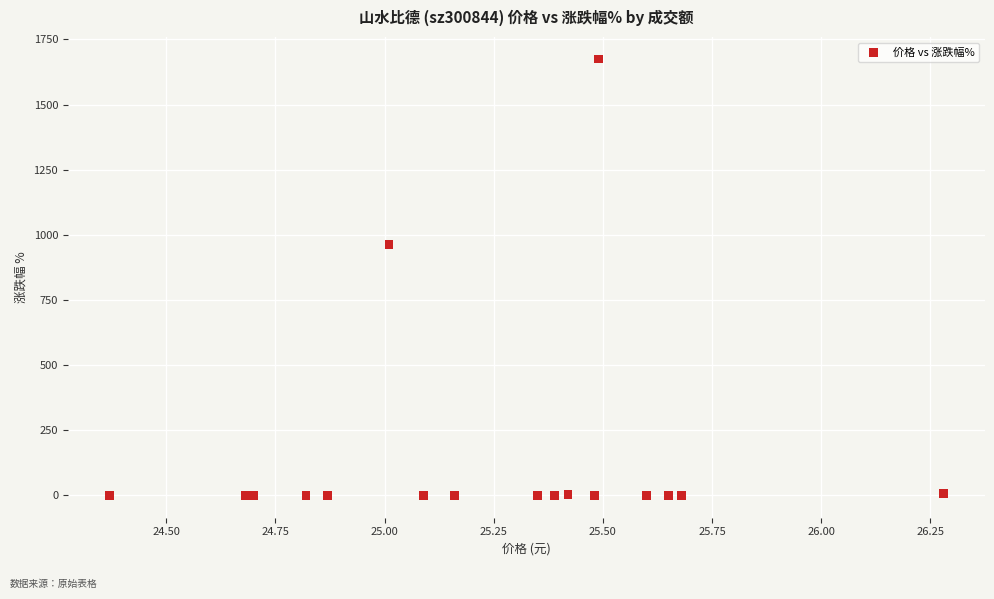

What Y value in the scatter plot is closest to 836?

963.0